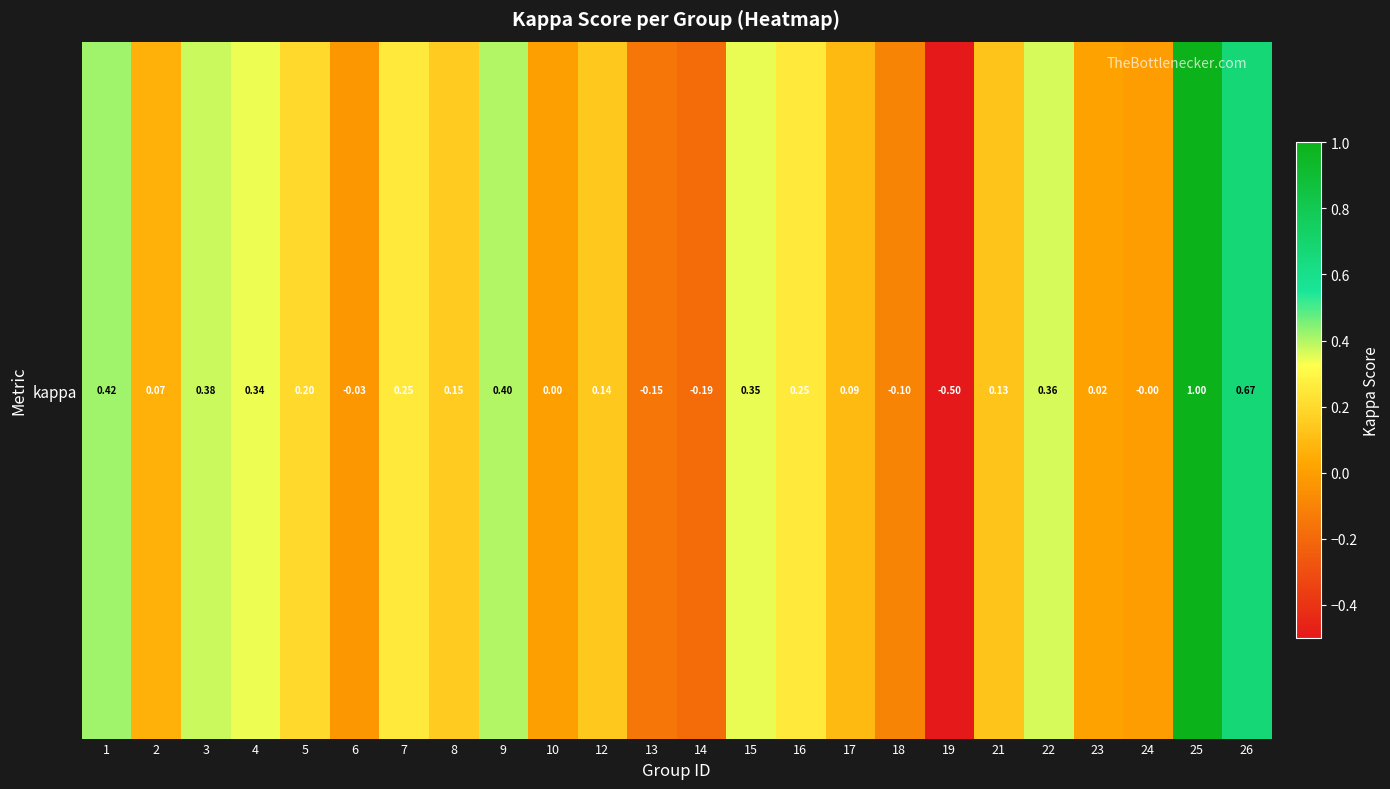

At which category does the chart reach its minimum across all series?

19